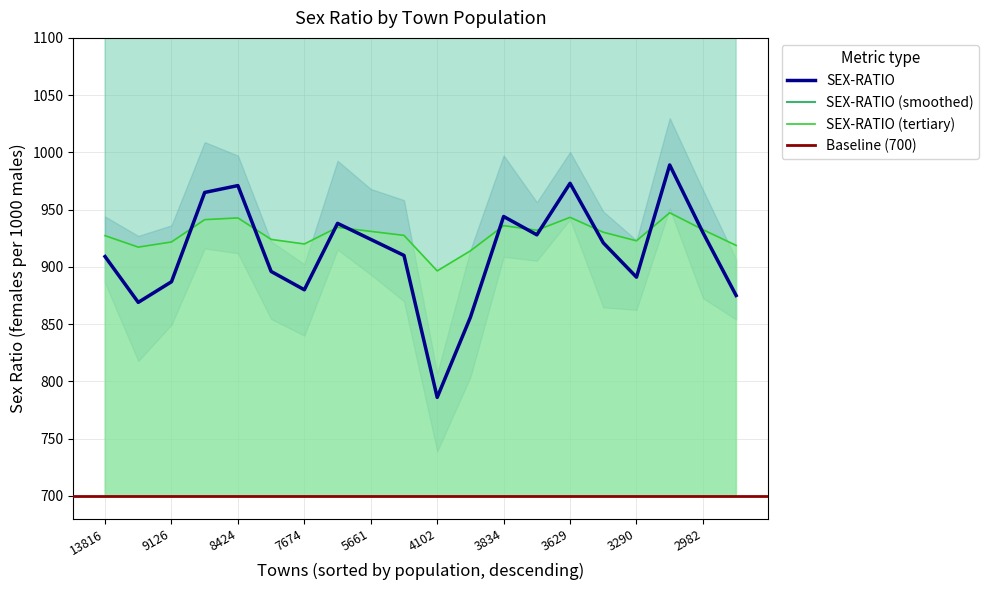

At which category does the chart reach its peak across all series?

17